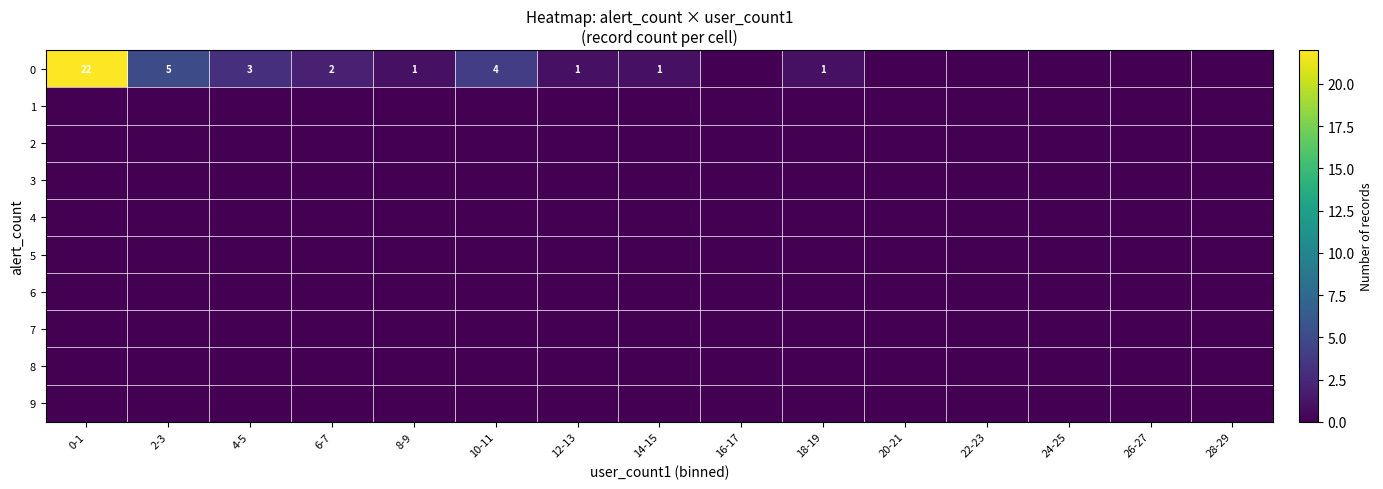

True or false: 0 has a value of 4 at 10-11.

True